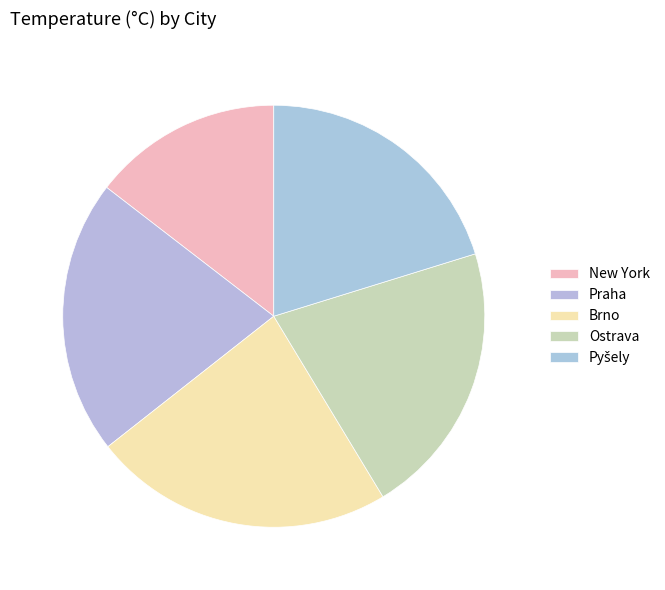

Is it true that Praha is 7% of the pie?

False